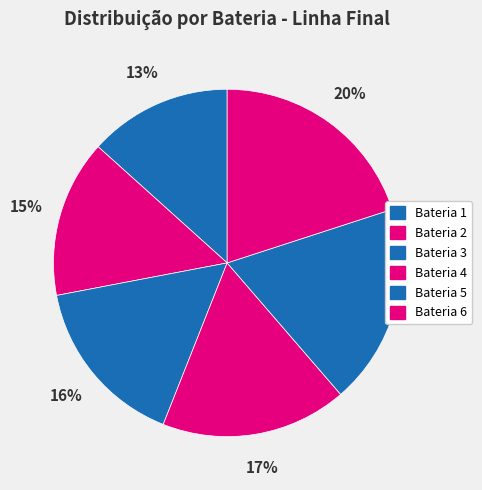

What percentage is the Bateria 5 slice, to the nearest percent?

19%